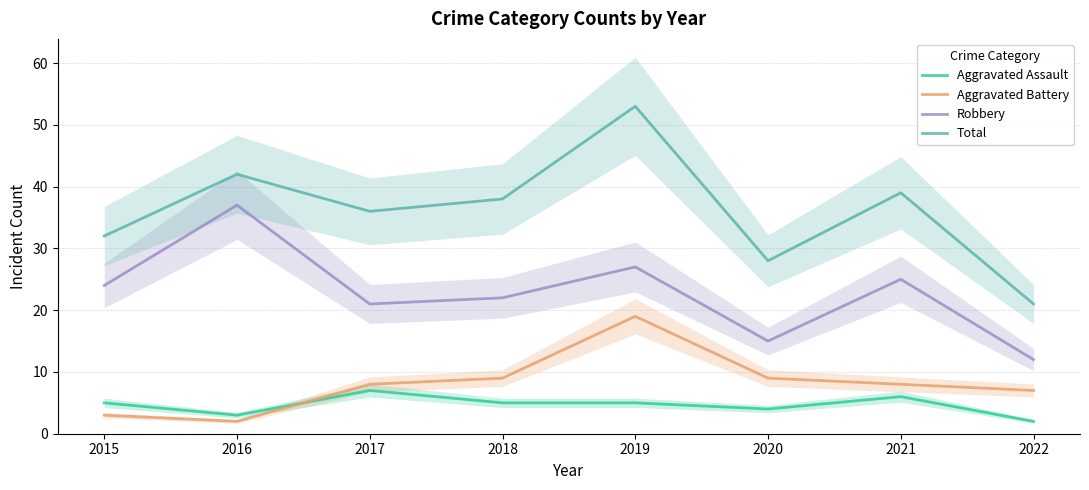

What is the difference between the highest and lowest values at 2015?

29